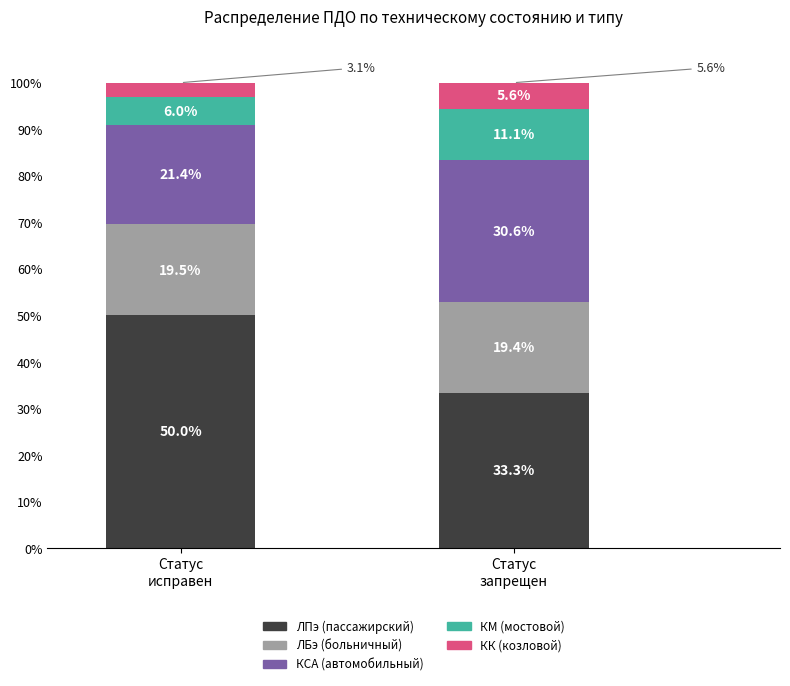

What is the maximum value for ЛПэ (пассажирский)?

50.0